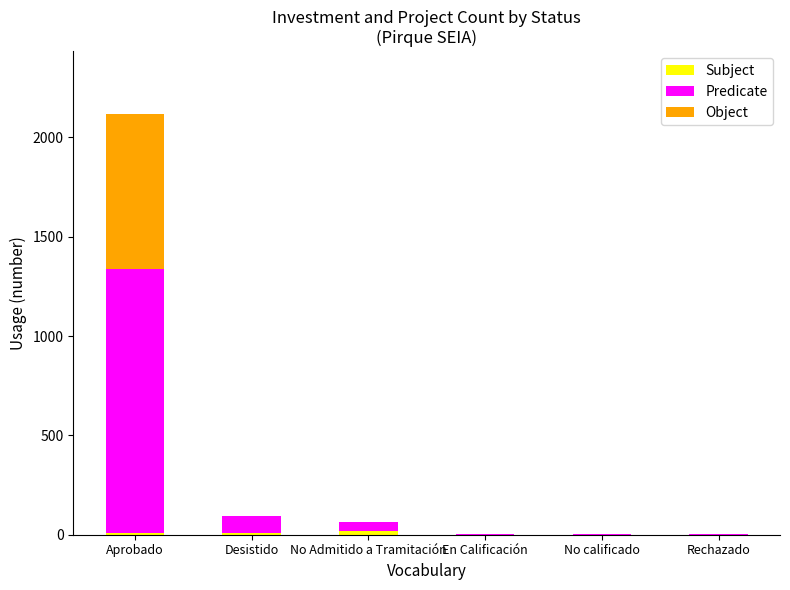

At which category is the sum across all series the highest?

Aprobado